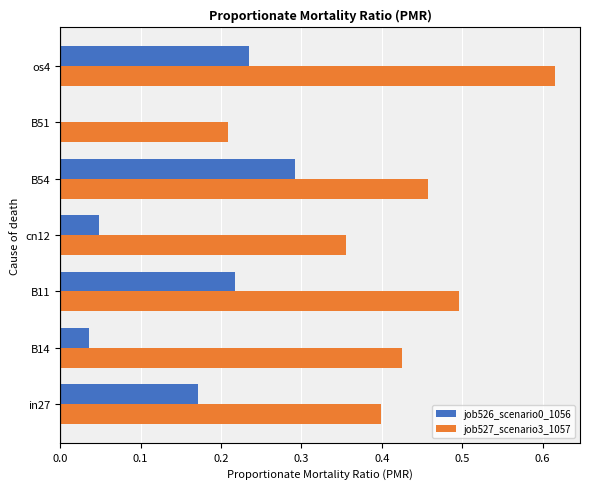

Which series has the largest total across all categories?

job527_scenario3_1057